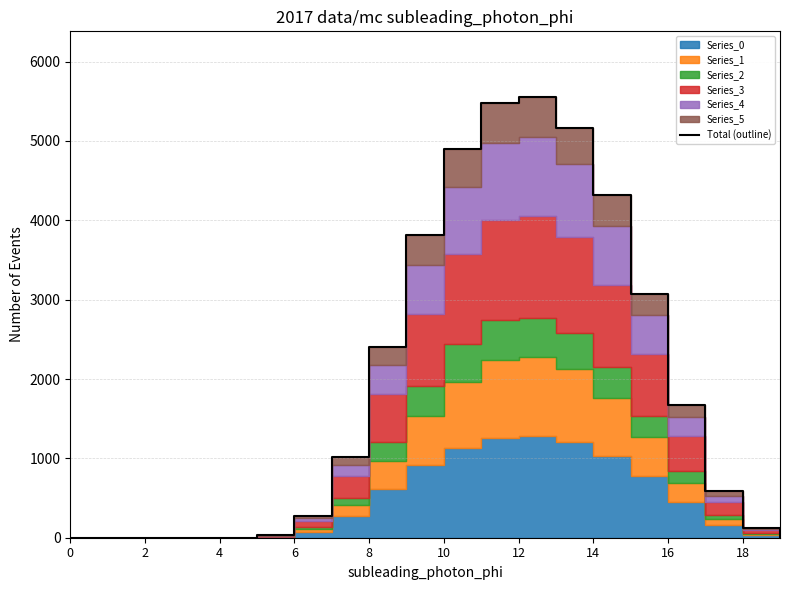

True or false: the data shows 0.0 at 2.

True